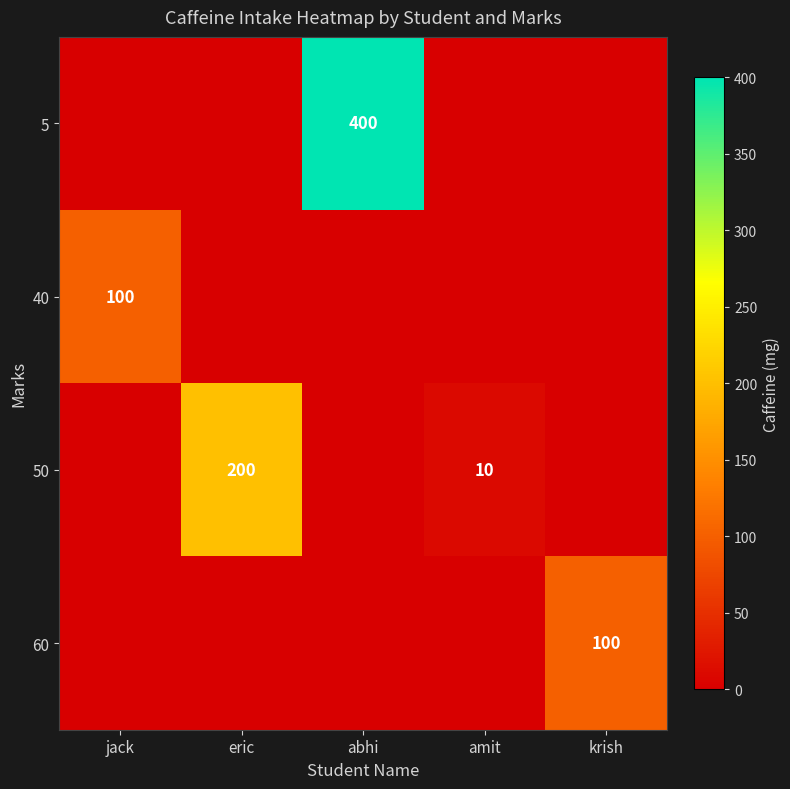

The 40 series shows 147 at jack. True or false?

False